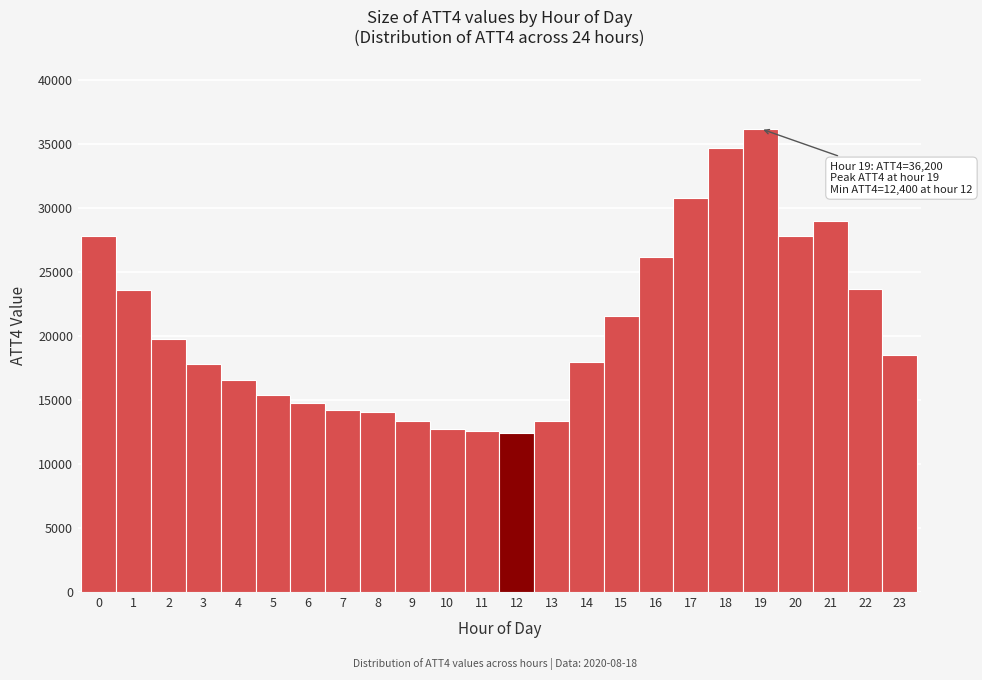

Over which range of the x-axis is the bar tallest?

18.5 to 19.5